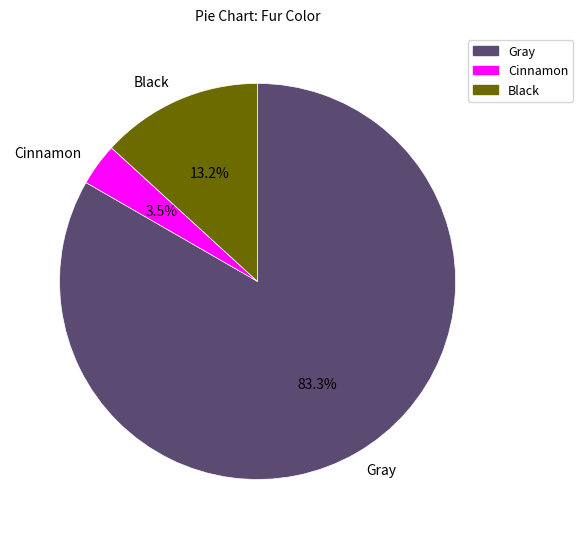

How many segments does this pie chart have?

3